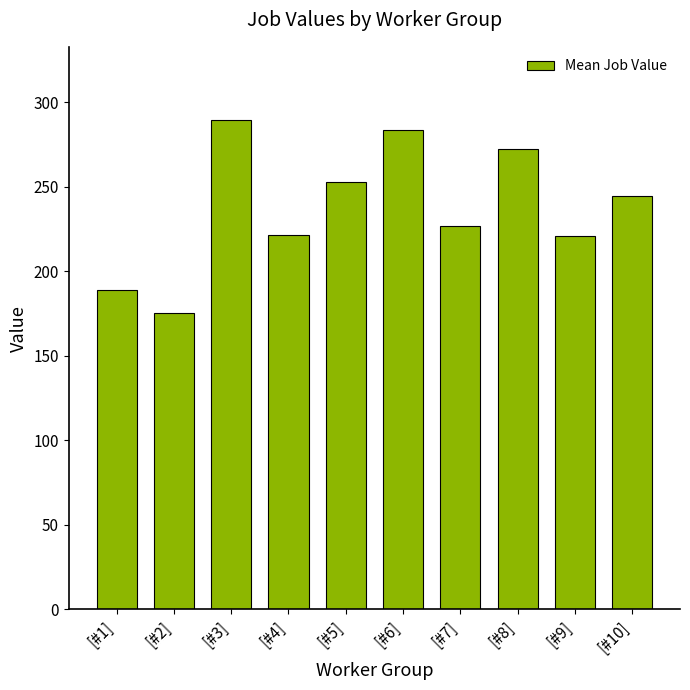

True or false: the data shows 334.6 at [#10].

False